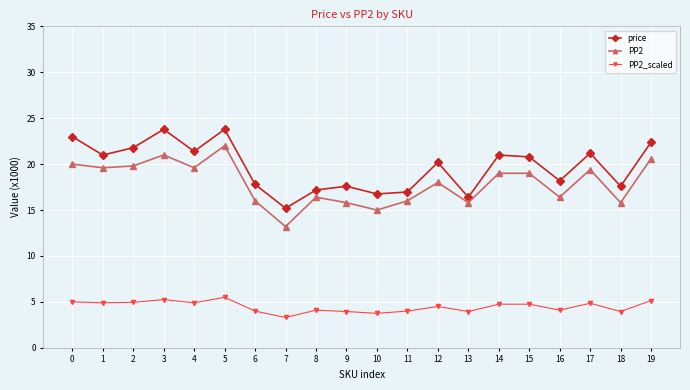

True or false: PP2 and PP2_scaled cross at least once.

False